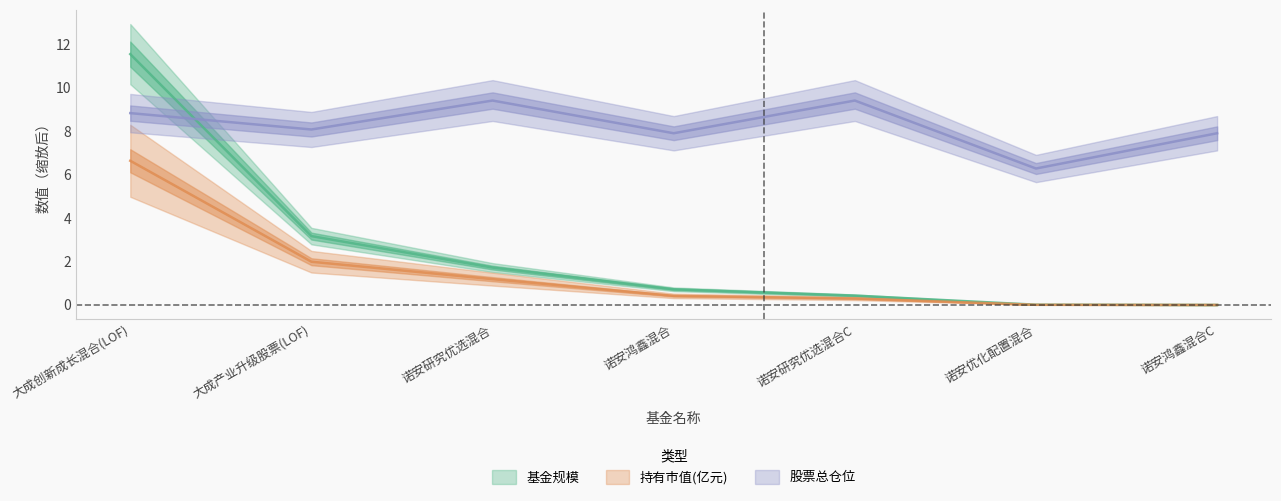

Which label corresponds to the smallest value in the chart?

诺安鸿鑫混合C